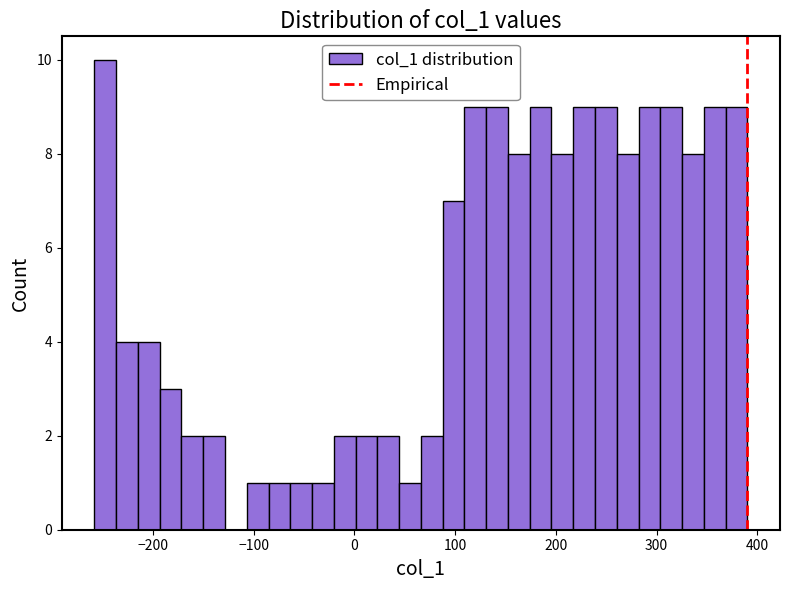

Read against the x-axis, roughly where is the centre of the tallest bar?

-250